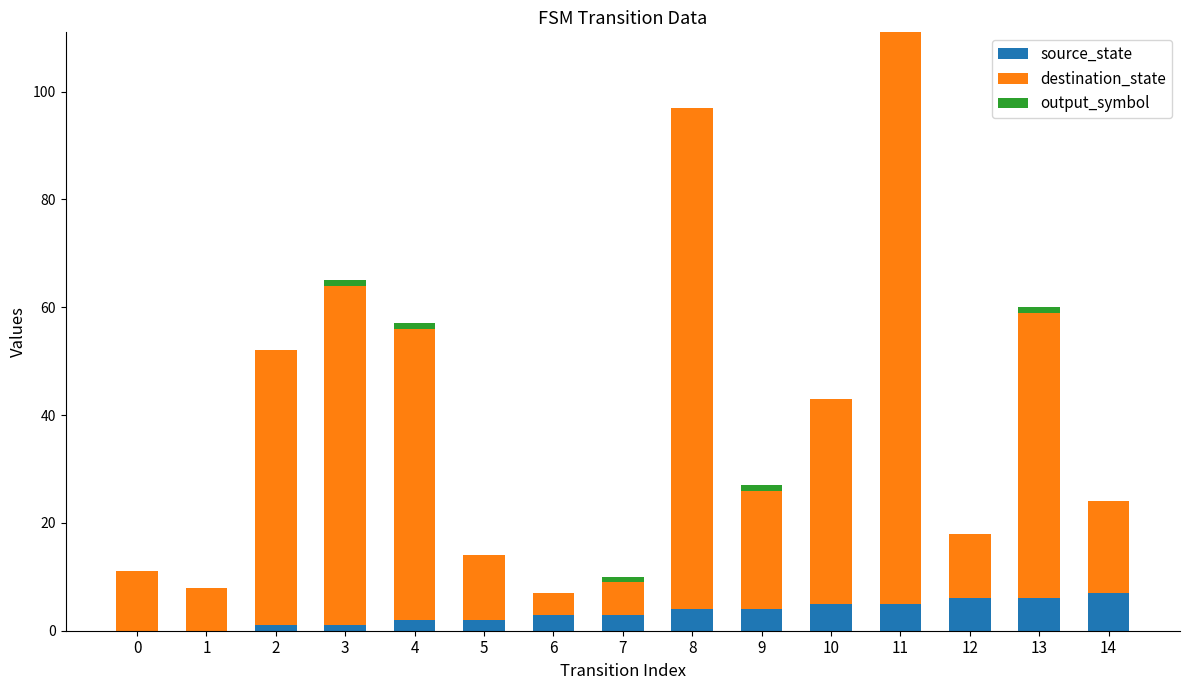

At which category is the sum across all series the highest?

11